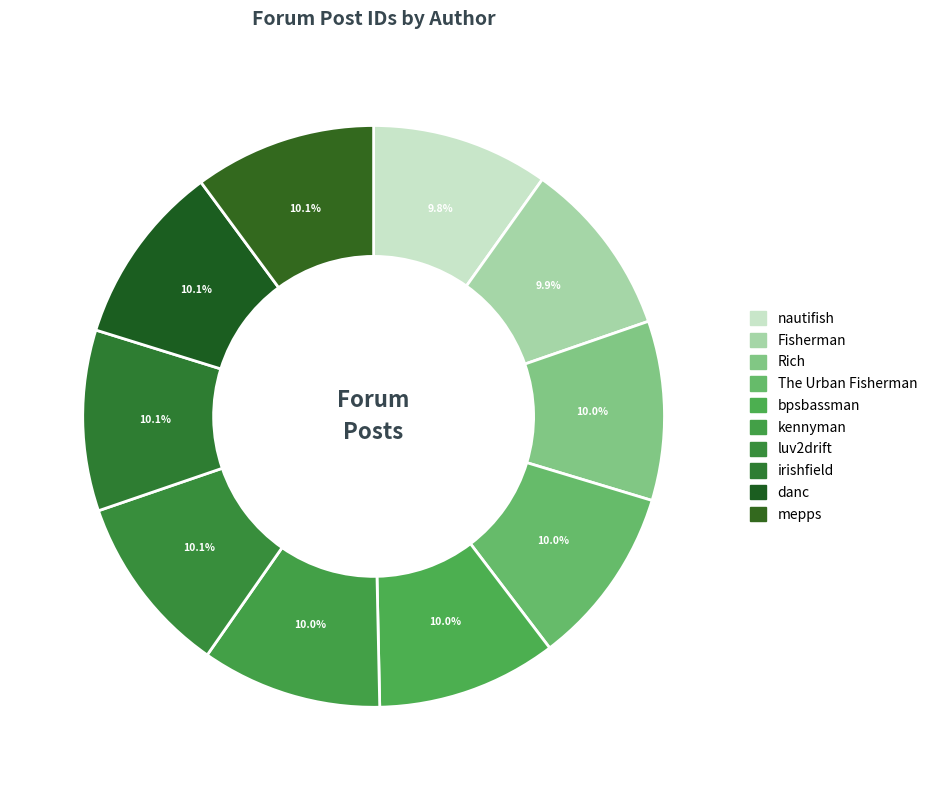

Which slice is the smallest?

nautifish